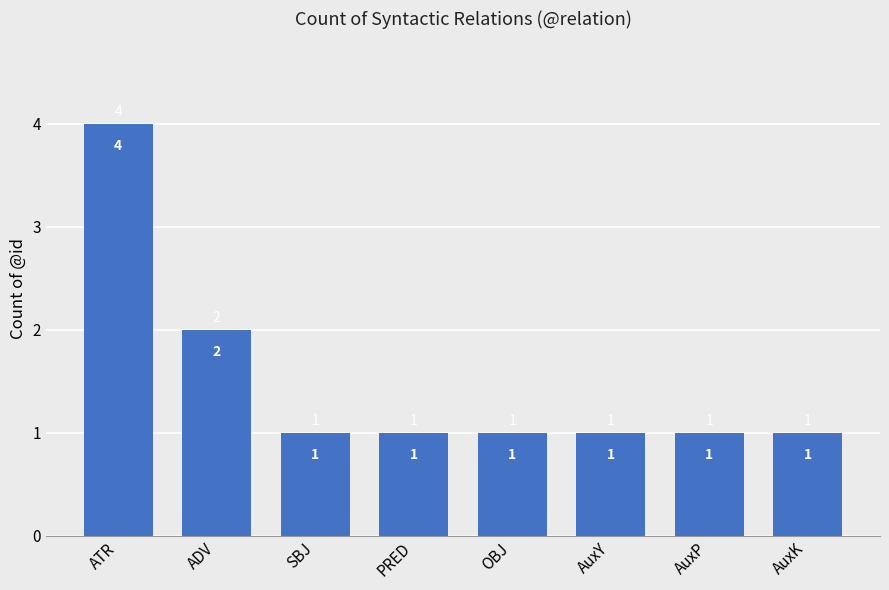

What is the sum of all values?

12